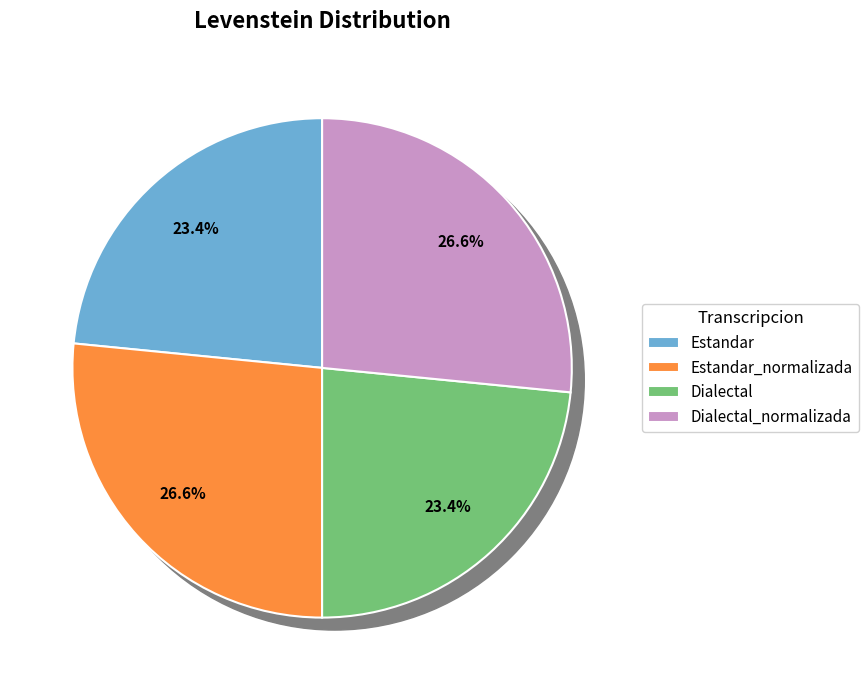

What portion of the pie excludes Dialectal_normalizada?

73.4%